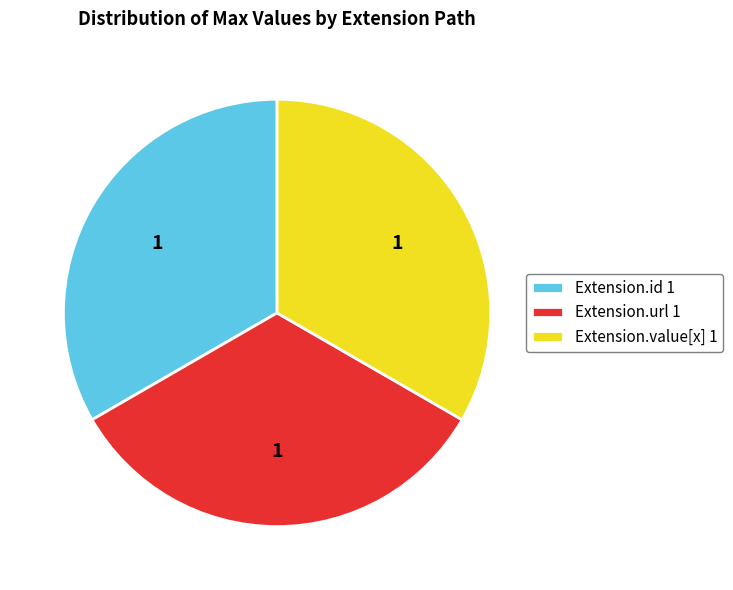

What is the ratio of the value at Extension.id 1 to the value at Extension.value[x] 1?

1.0